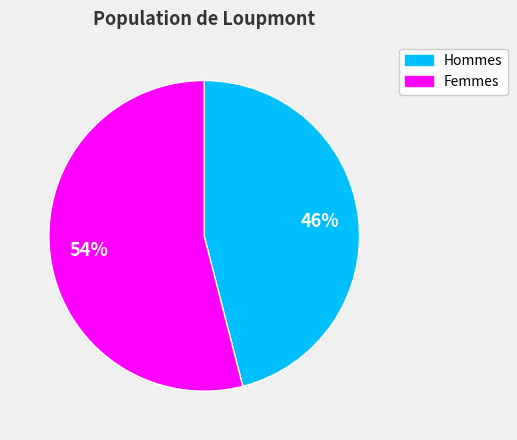

To the nearest percent, what is the difference between the largest and smallest slice percentages?

8%